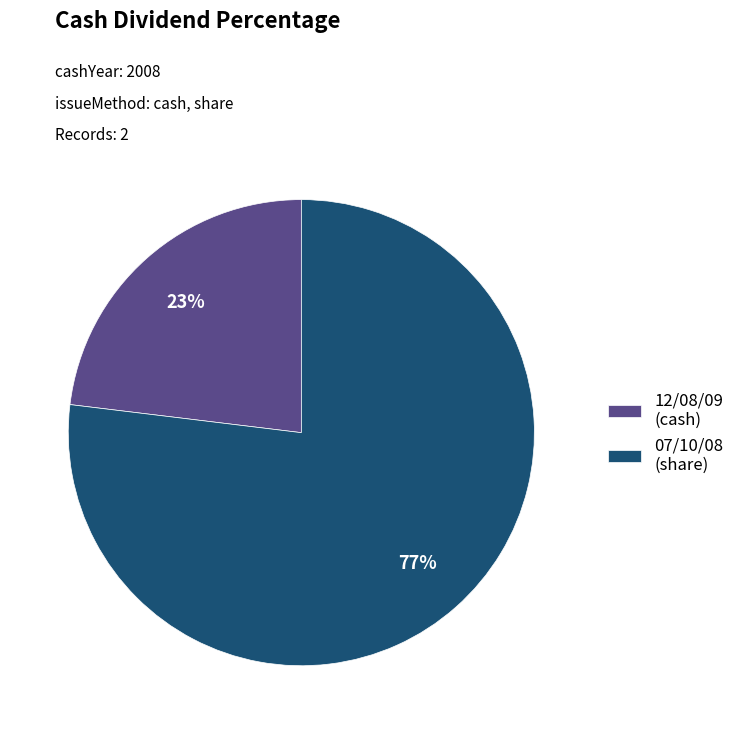

What is the largest slice in the pie chart?

07/10/08